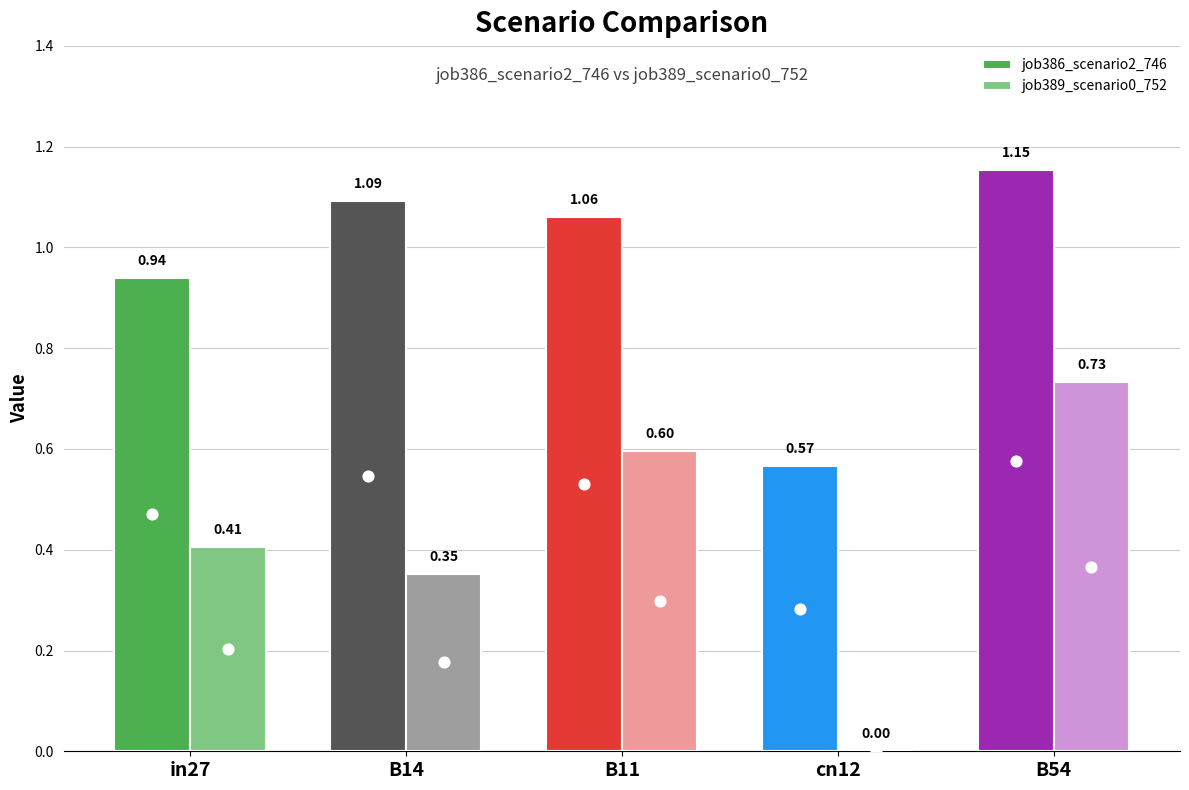

At which category is the sum across all series the highest?

B54